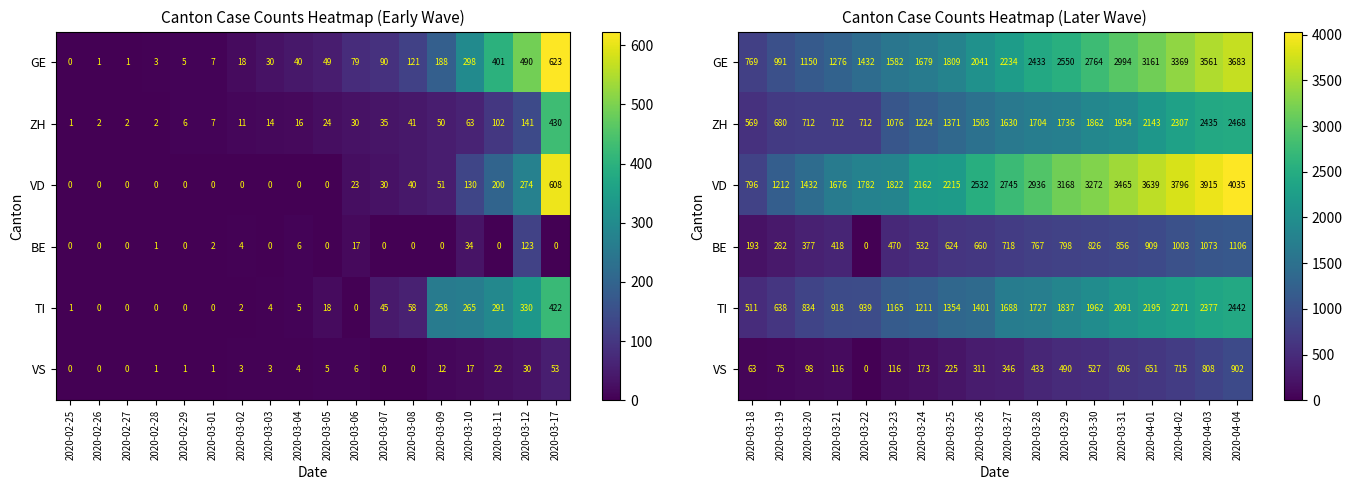

What is the difference between the maximum and minimum values in the VS series?

902